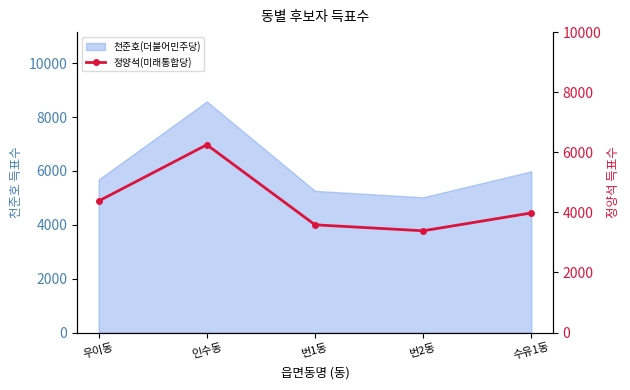

At which label is 천준호(더불어민주당) closest to 6804?

수유1동